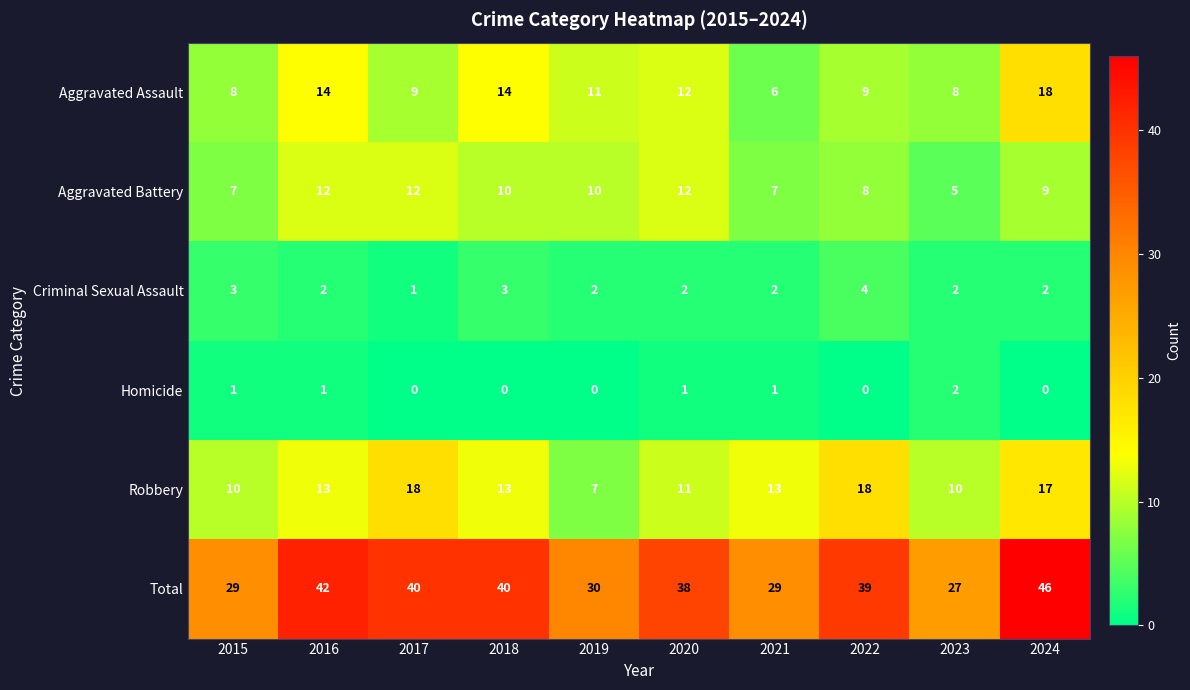

Which series has the largest total across all categories?

Total